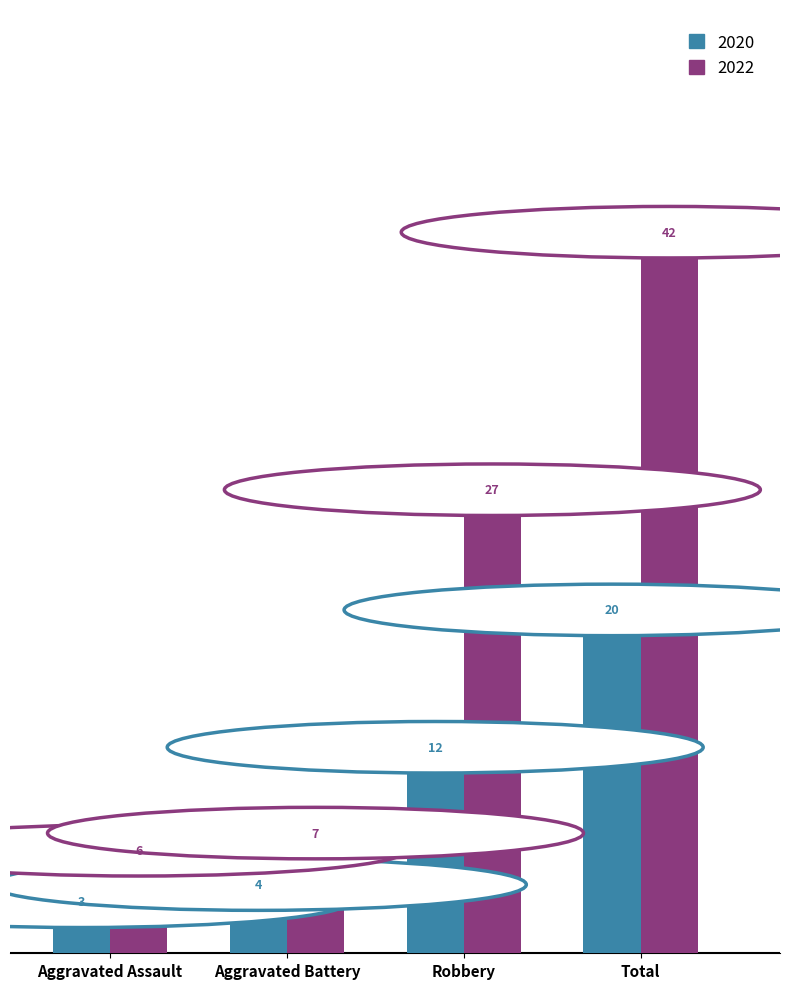

Which category has the highest value in the 2020 series?

Total